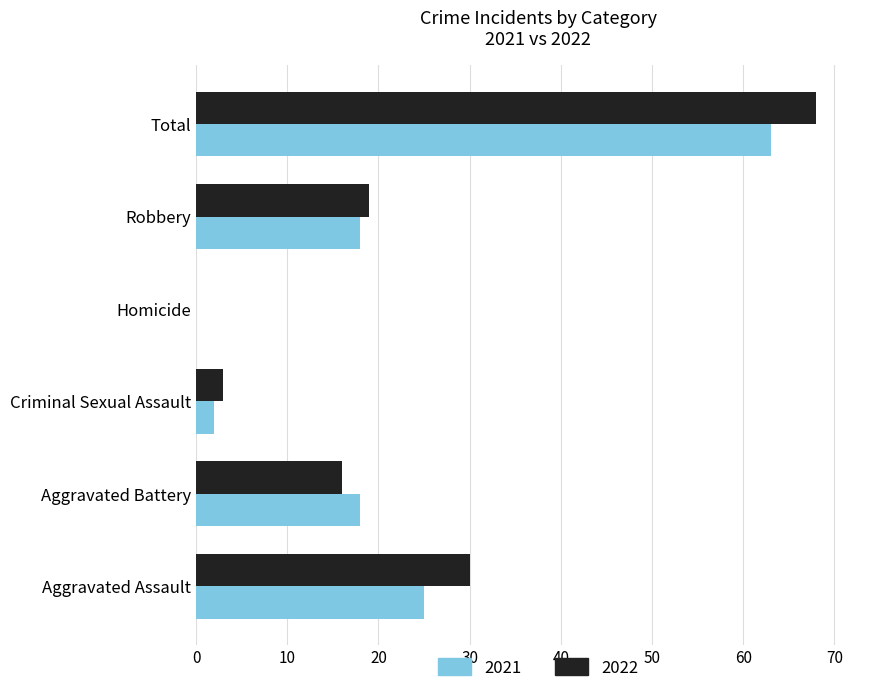

Which series changed the most between Aggravated Battery and Criminal Sexual Assault?

2021